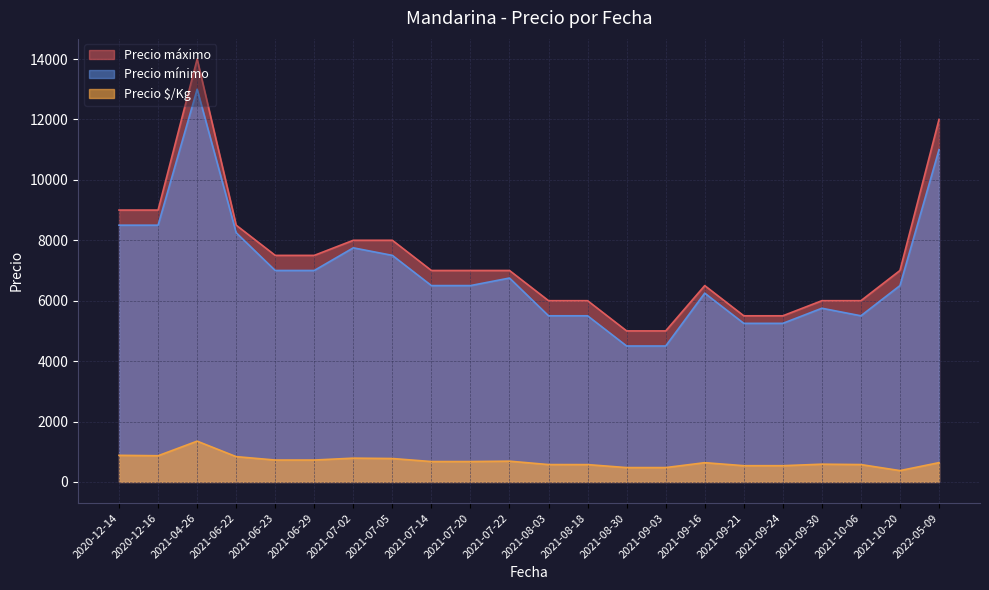

Which series has the largest total across all categories?

Precio máximo